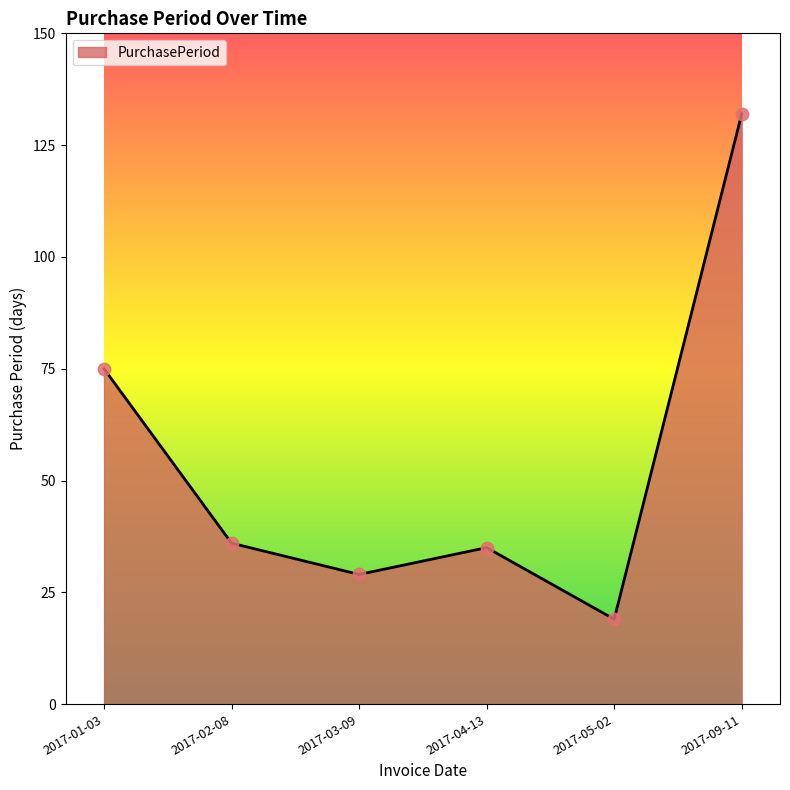

What is the ratio of the value at 2017-03-09 to the value at 2017-04-13?

0.8